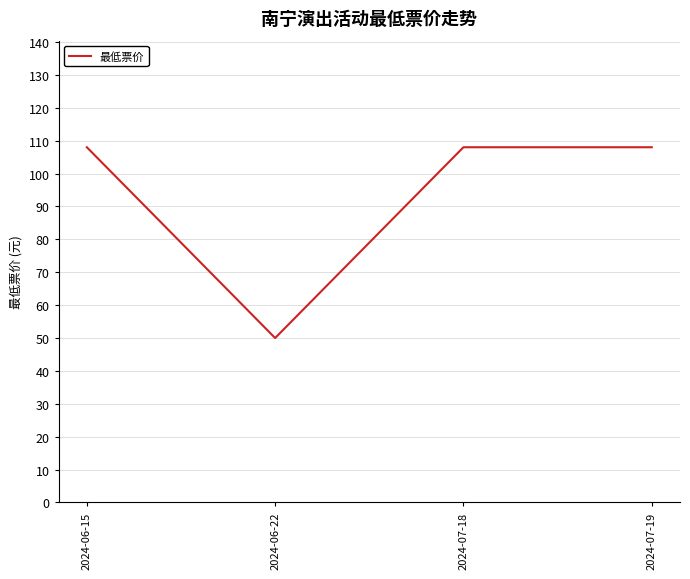

What is the sum of the values at 2024-07-19 and 2024-06-15?

216